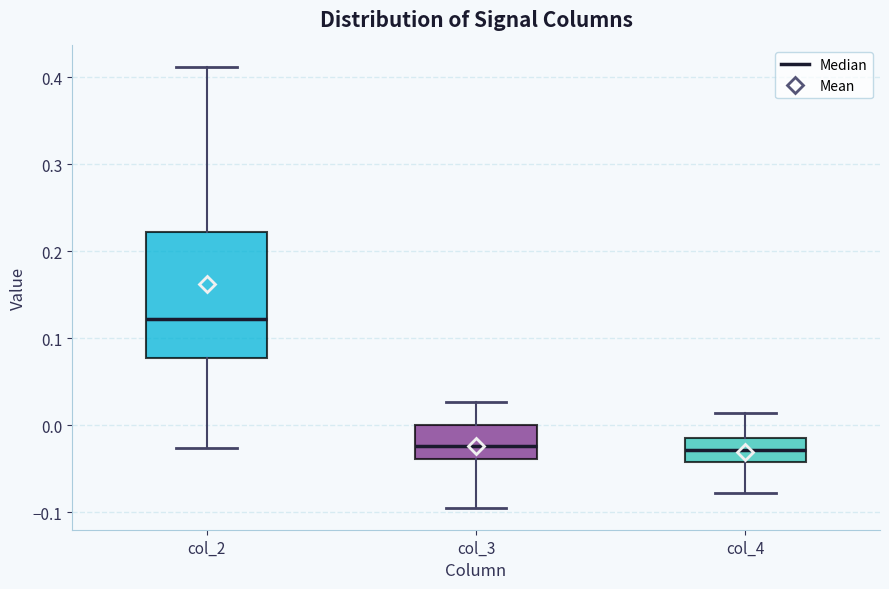

Where does the lower whisker of the box for col_2 end on the y-axis? The values are not printed on the chart, so give them approximately, as read against the axis.

-0.03